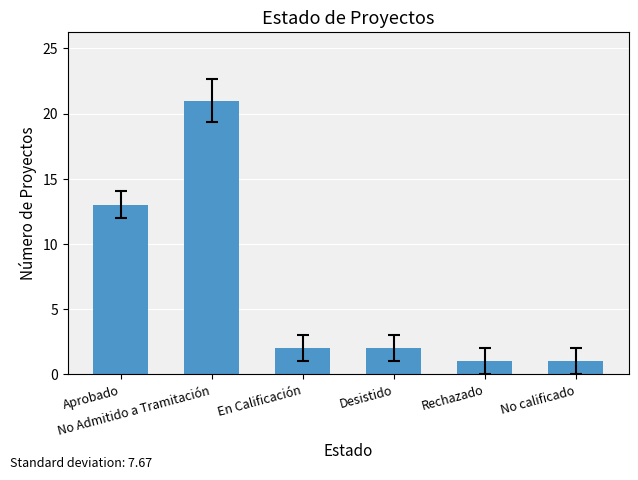

What is the label of the 2nd bar from the left?

No Admitido a Tramitación